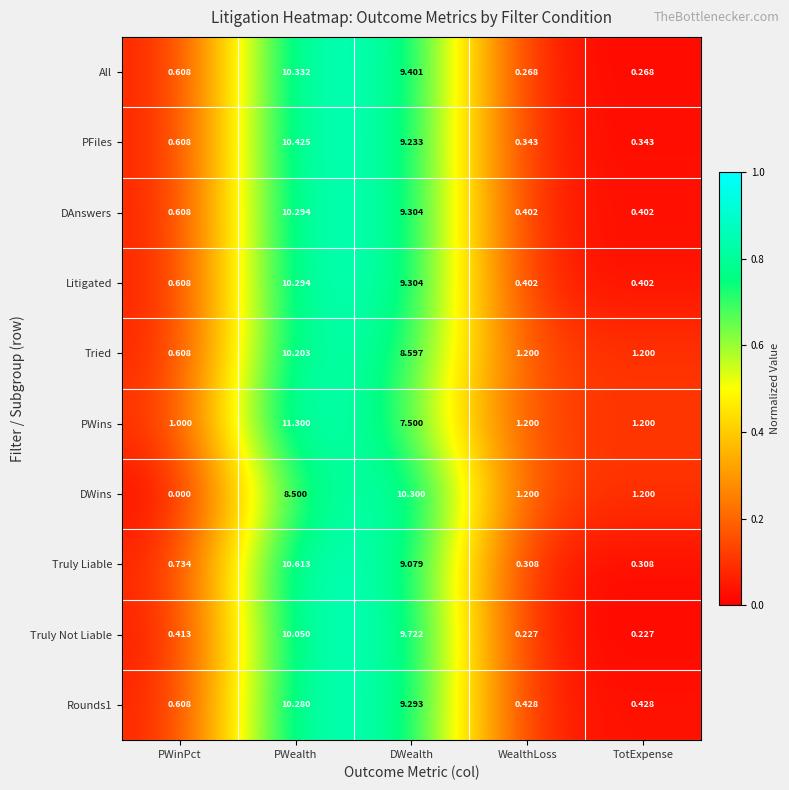

At which category is the sum across all series the highest?

PWealth